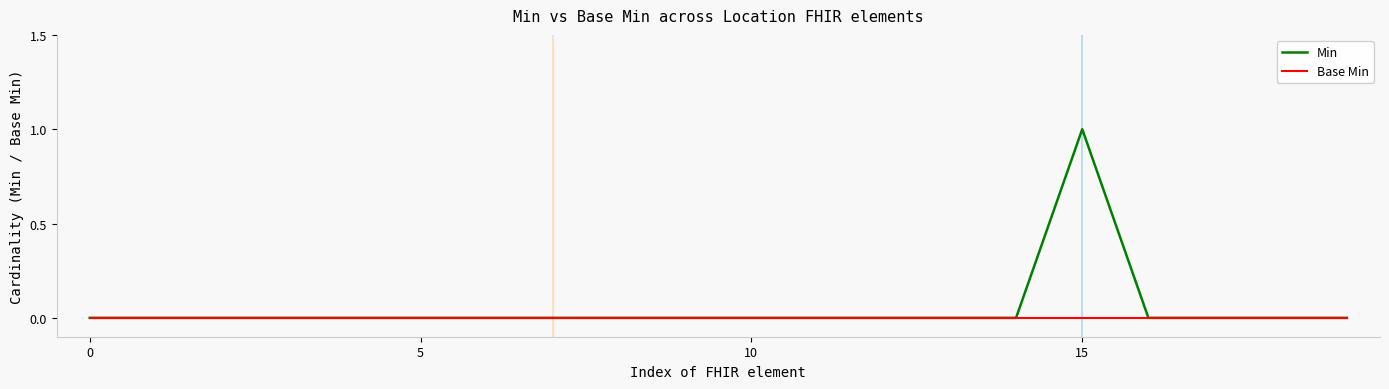

At which category is the sum across all series the highest?

15